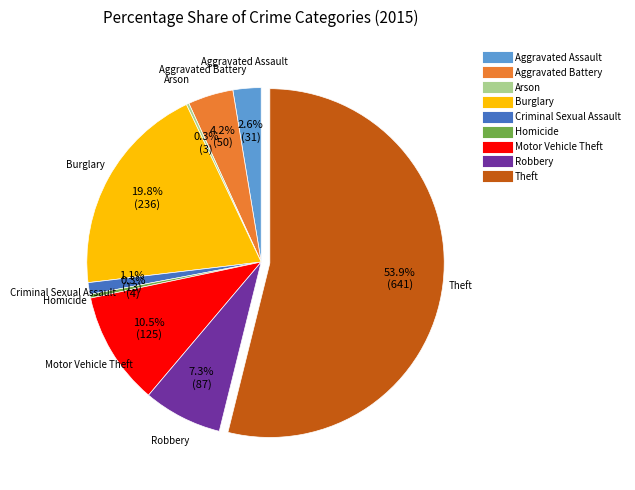

To the nearest percent, what is the difference between the largest and smallest slice percentages?

54%